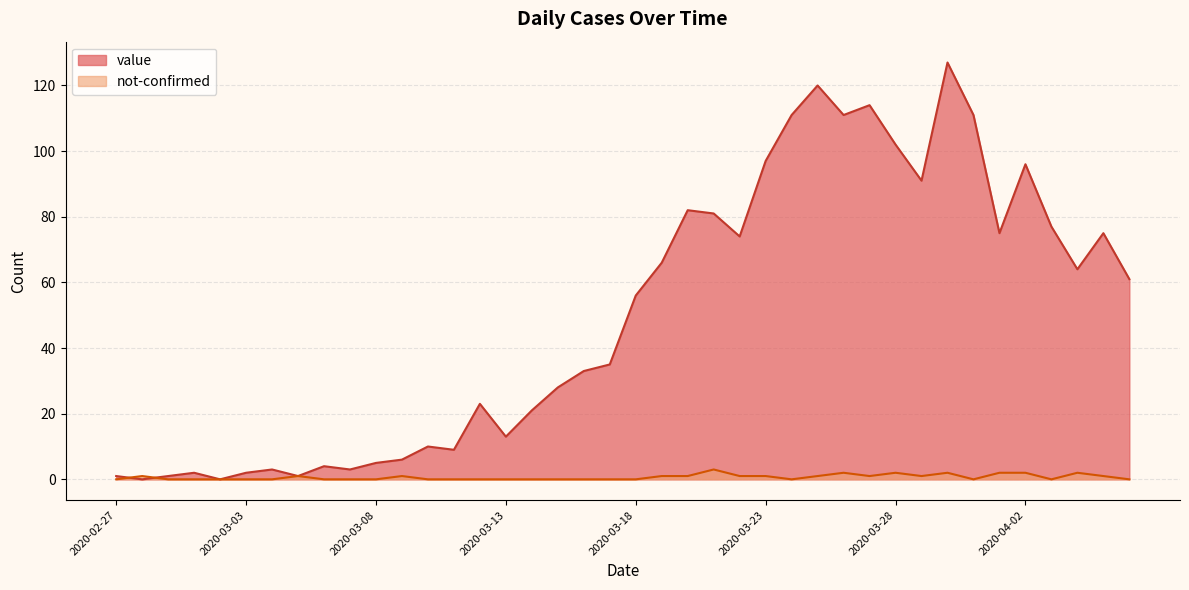

Does the chart display data point markers on the line(s)?

No